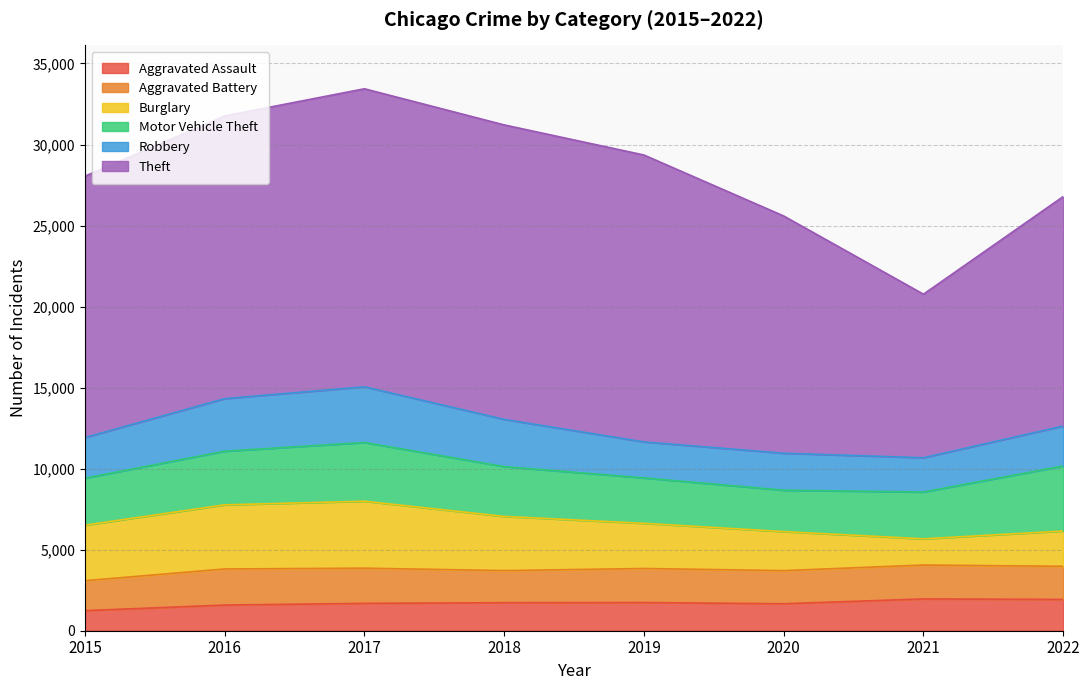

Reading left to right, extract all data points from this chart.

Aggravated Assault: 1239	1584	1689	1728	1738	1664	1962	1931
Aggravated Battery: 1848	2226	2171	1981	2102	2044	2092	2044
Burglary: 3425	3957	4131	3344	2786	2408	1615	2177
Motor Vehicle Theft: 2899	3311	3622	3074	2802	2555	2888	4014
Robbery: 2508	3242	3439	2914	2223	2281	2117	2465
Theft: 16127	17443	18388	18169	17702	14639	10090	14158